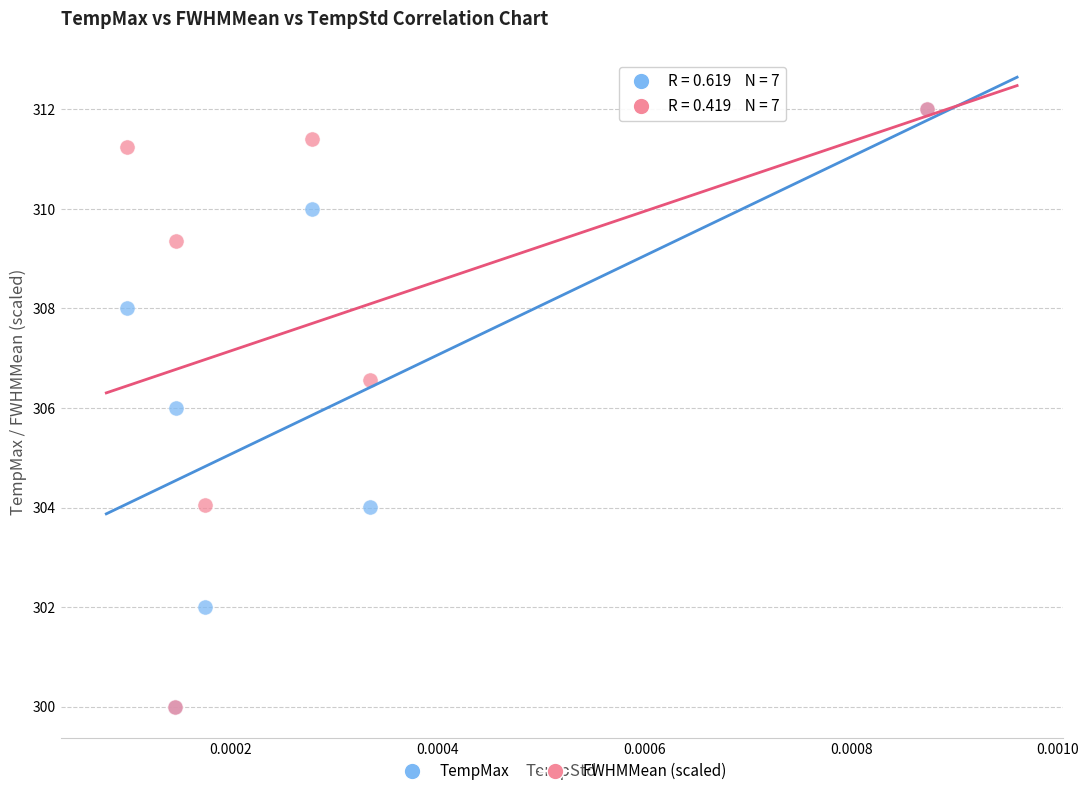

What are all the series names shown in the legend?

TempMax, FWHMMean (scaled)